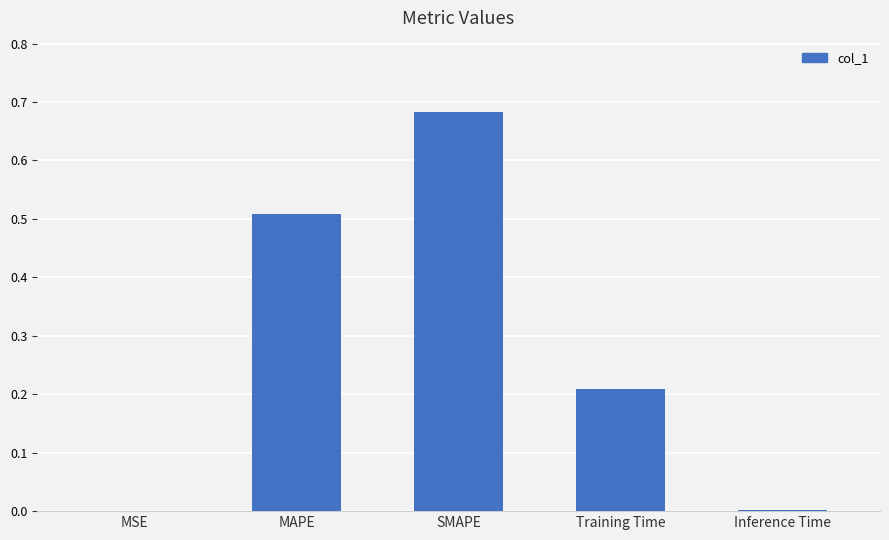

What is the sum of all values?

1.4